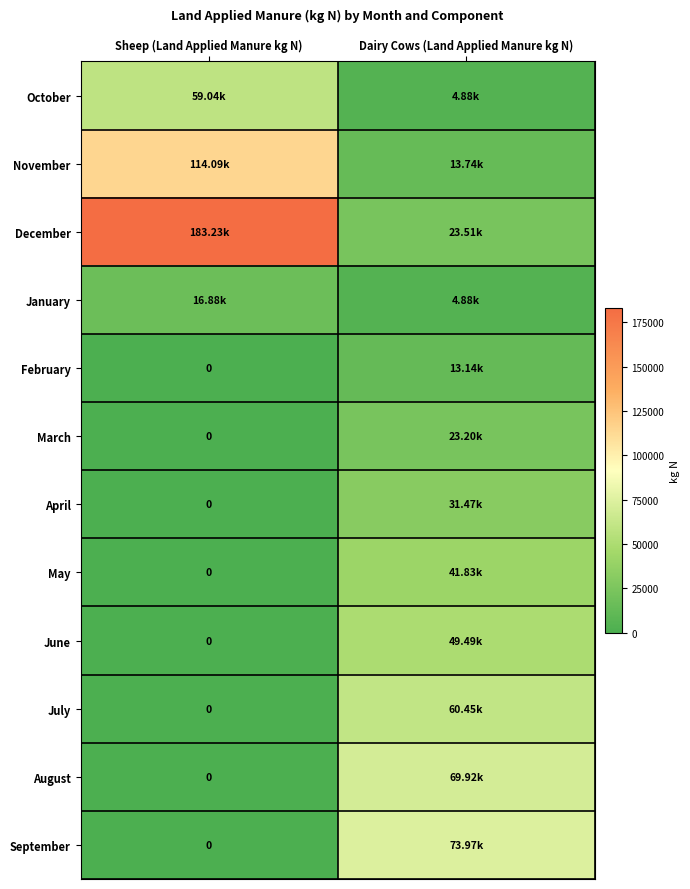

What is the sum of the April values at Sheep (Land Applied Manure kg N) and Dairy Cows (Land Applied Manure kg N)?

31466.5